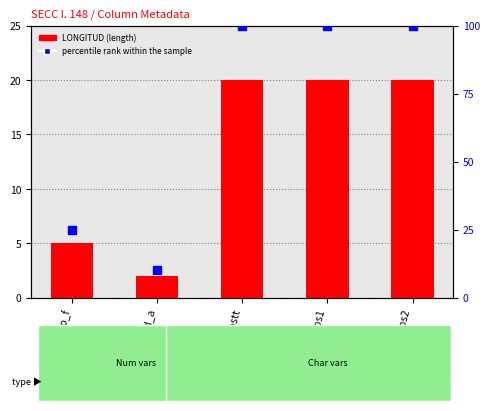

Which series contains the lowest Y value?

LONGITUD